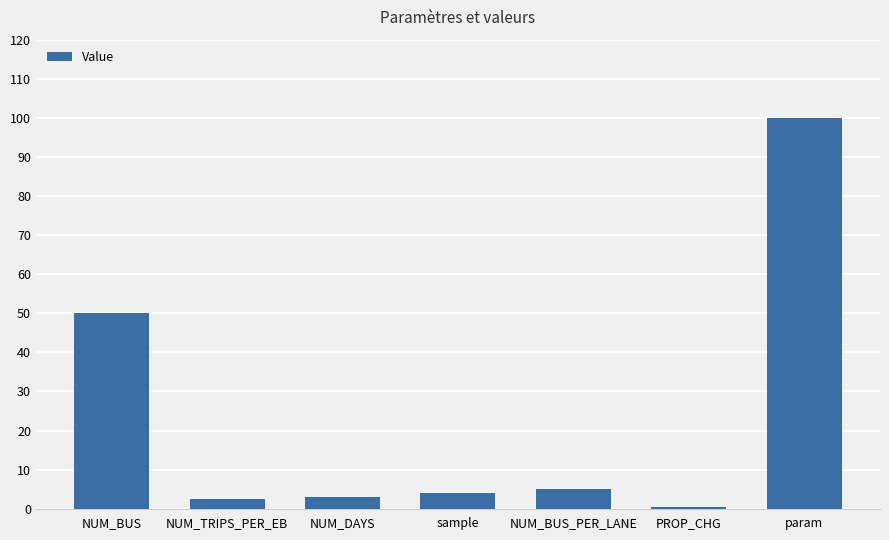

Read the value at PROP_CHG.

0.5